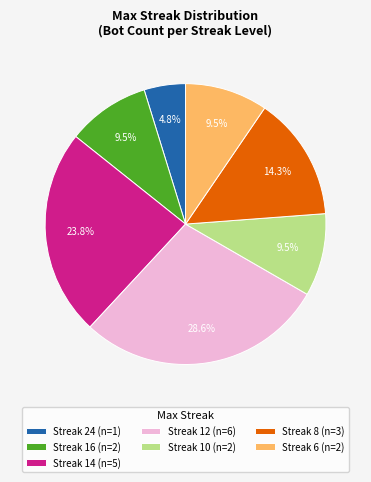

What is the ratio of the value at Streak 12 (n=6) to the value at Streak 16 (n=2)?

3.0